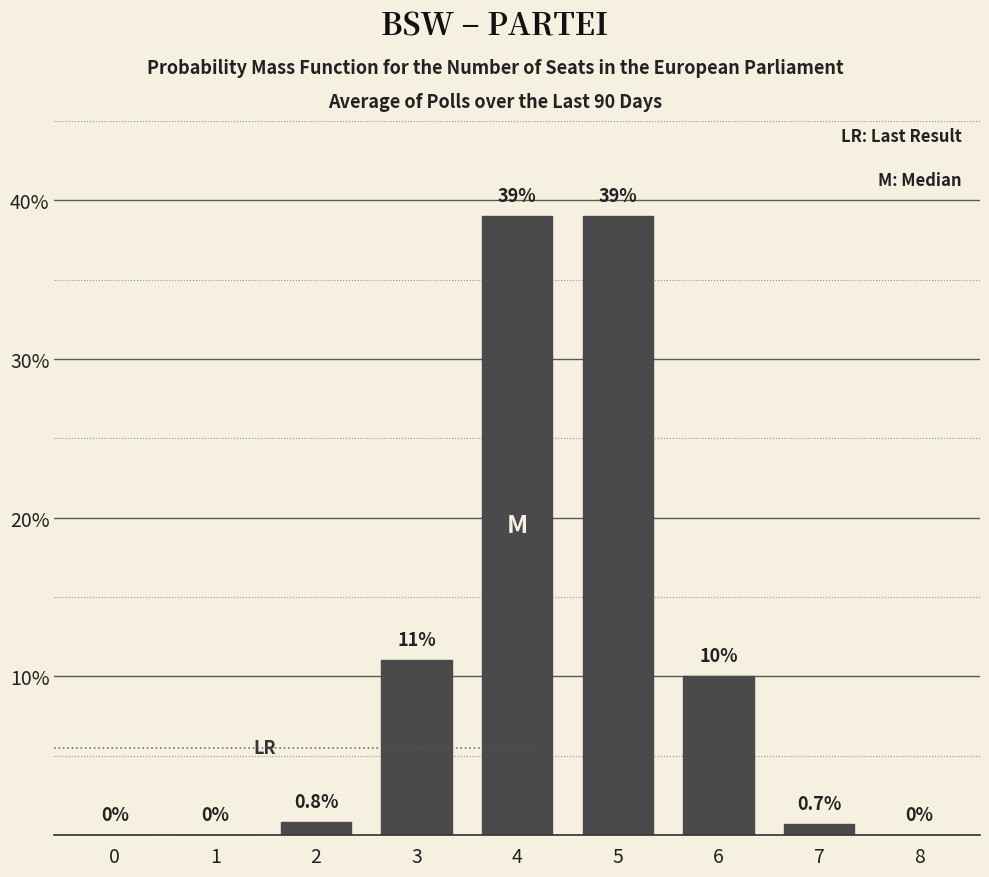

Reading left to right, what are all the values shown in this chart?

0=0.0	1=0.0	2=0.8	3=11.0	4=39.0	5=39.0	6=10.0	7=0.7	8=0.0